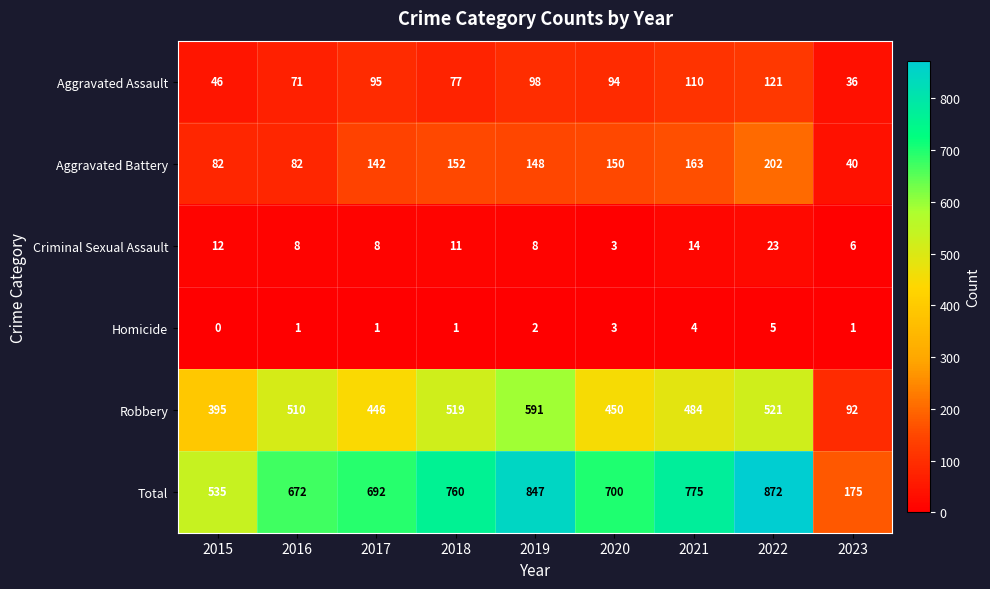

Which label corresponds to the smallest value in the chart?

2015